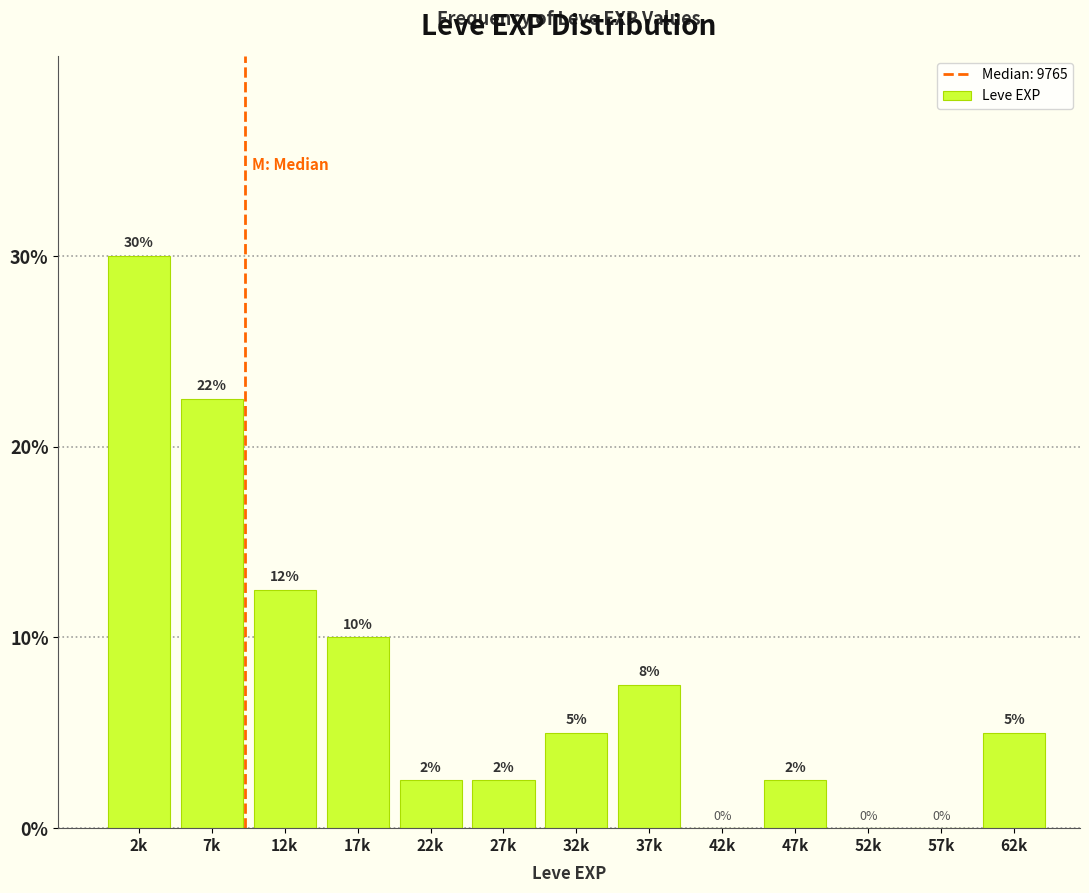

What is the sum of the values at 7k and 37k?

30.0